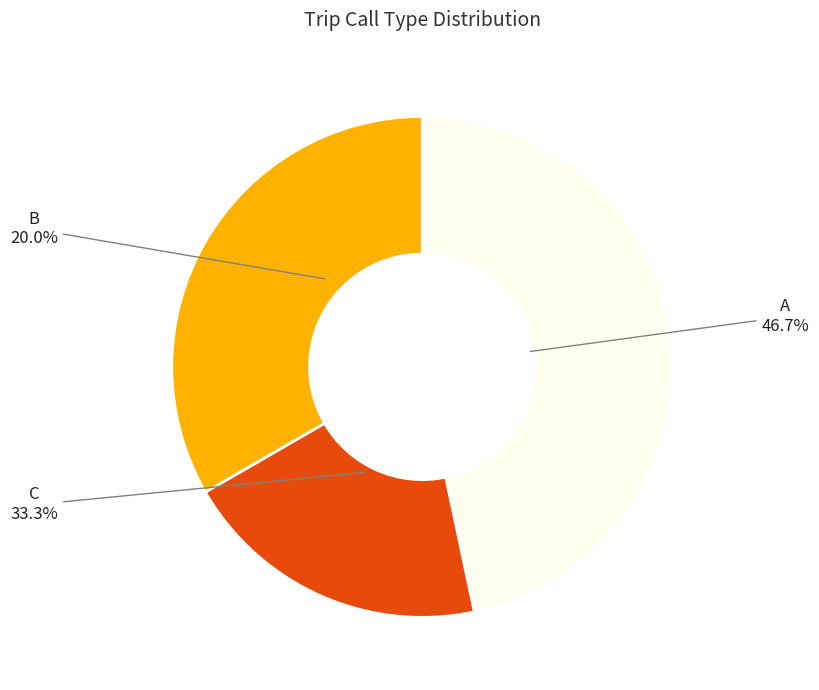

Rank the categories by value from lowest to highest.

B, C, A